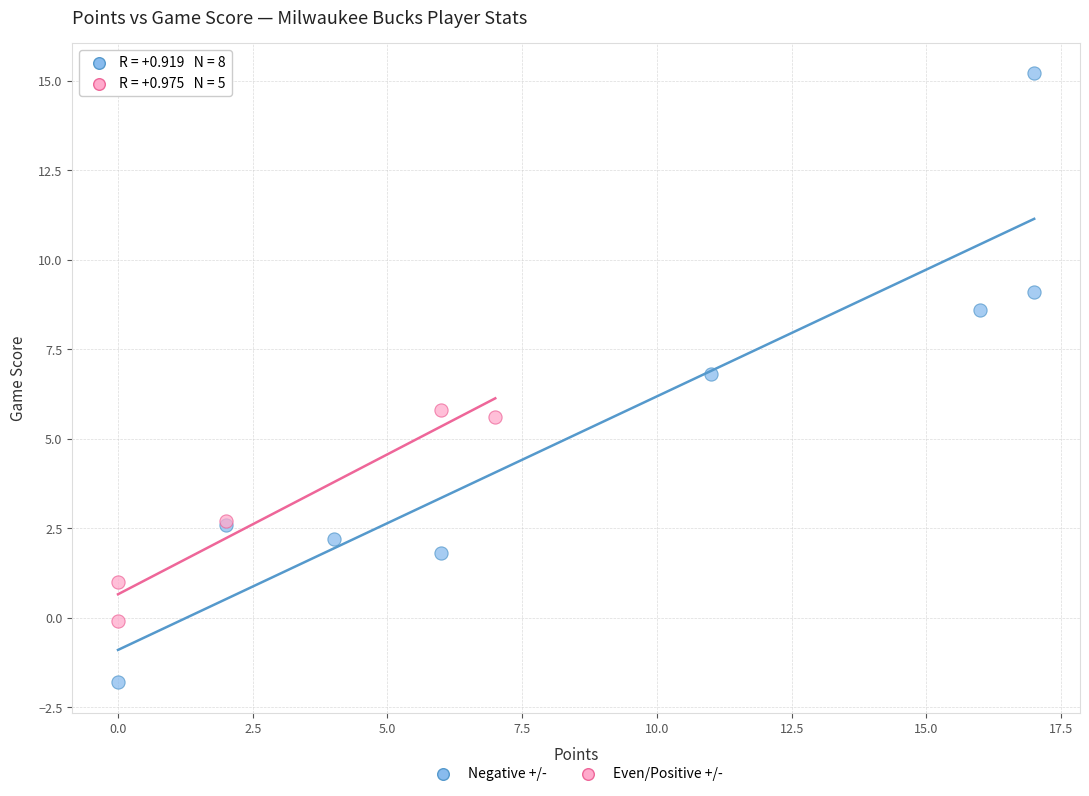

Which series reaches the minimum Y coordinate?

Negative +/-